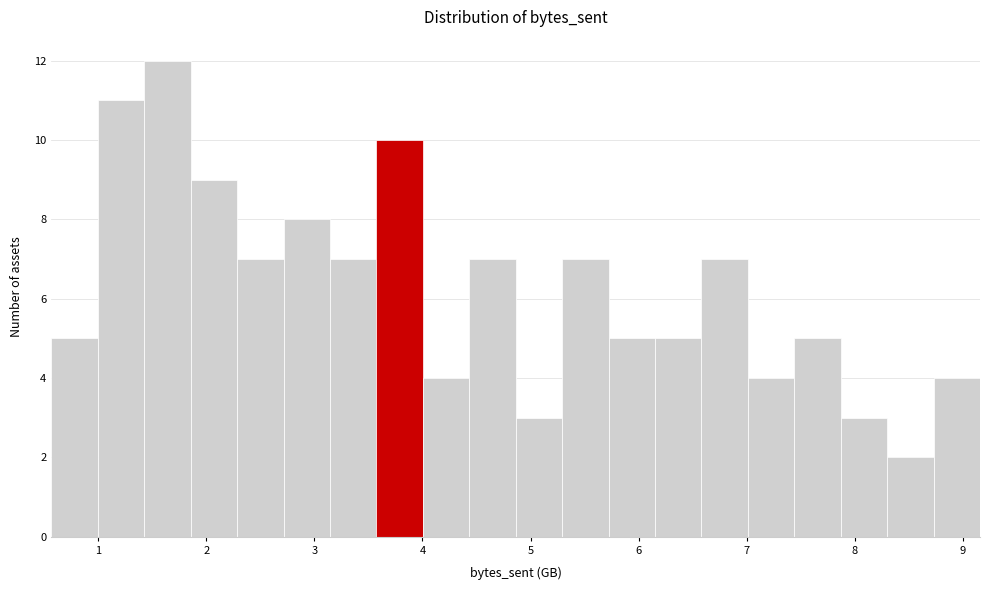

Reading left to right, list every bar in this chart as the range it spans on the x-axis followed by its height. Neither the bar edges nor the heights are printed on the chart, so give them approximately, as read against the axes.

0.6 to 1.0: 5
1.0 to 1.4: 11
1.4 to 1.9: 12
1.9 to 2.3: 9
2.3 to 2.7: 7
2.7 to 3.1: 8
3.1 to 3.6: 7
3.6 to 4.0: 10
4.0 to 4.4: 4
4.4 to 4.9: 7
4.9 to 5.3: 3
5.3 to 5.7: 7
5.7 to 6.2: 5
6.2 to 6.6: 5
6.6 to 7.0: 7
7.0 to 7.4: 4
7.4 to 7.9: 5
7.9 to 8.3: 3
8.3 to 8.7: 2
8.7 to 9.2: 4